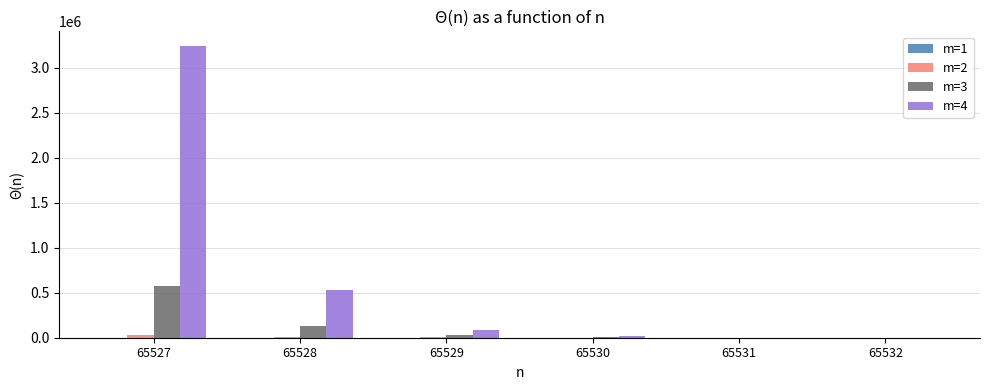

What is the sum of all m=2 values?

51413.3